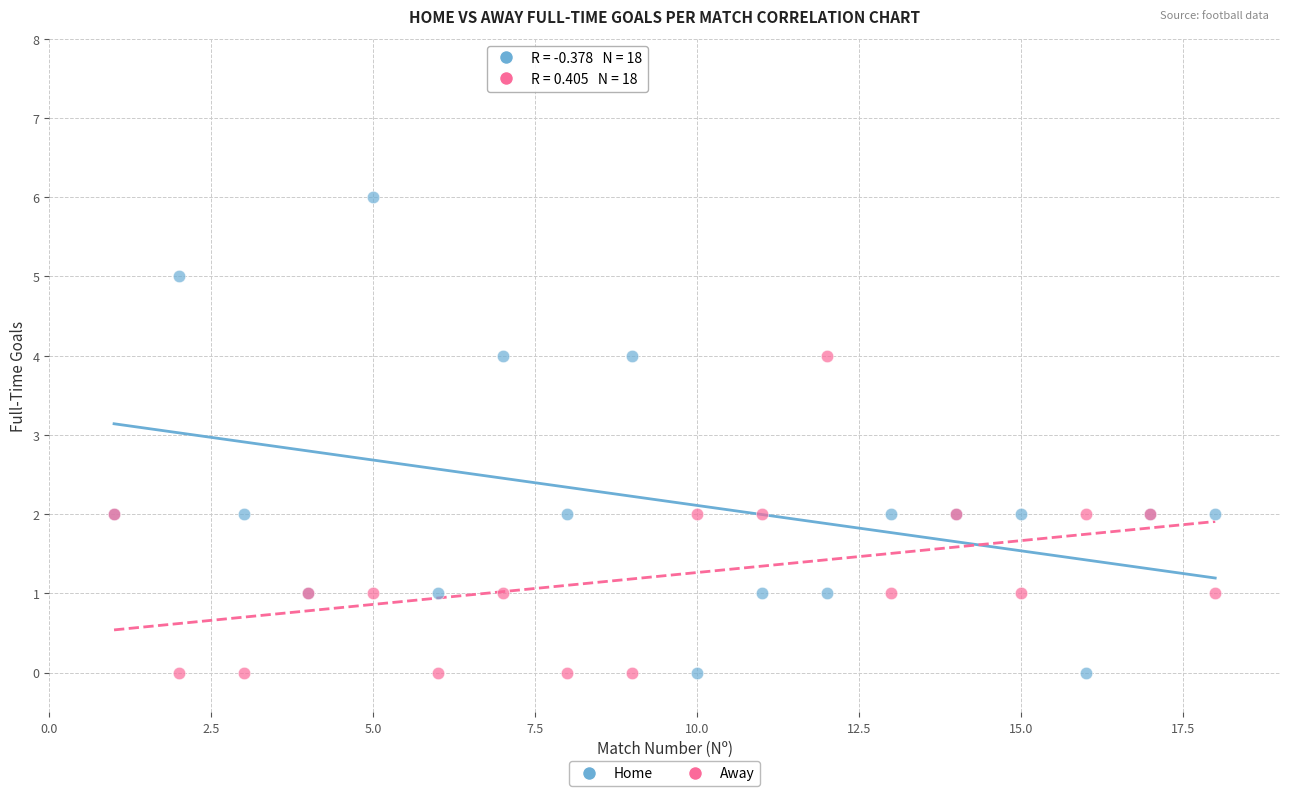

What are all the series names shown in the legend?

Home, Away